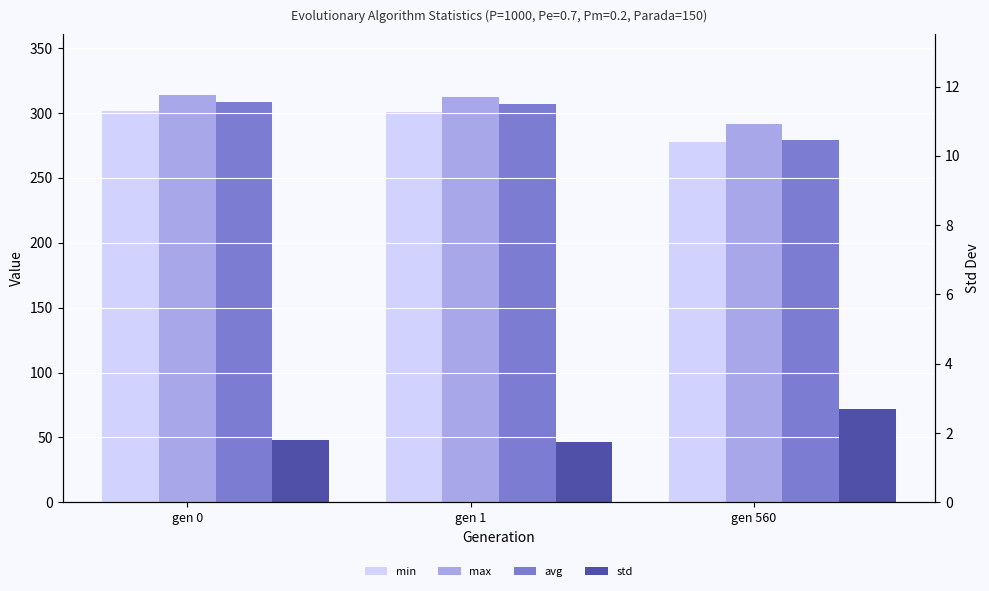

List the series in order of their peak value, highest first.

max, avg, min, std